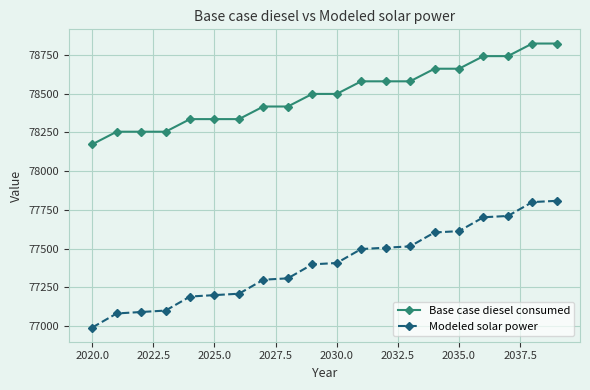

Which series has the largest range (max minus min)?

Modeled solar power